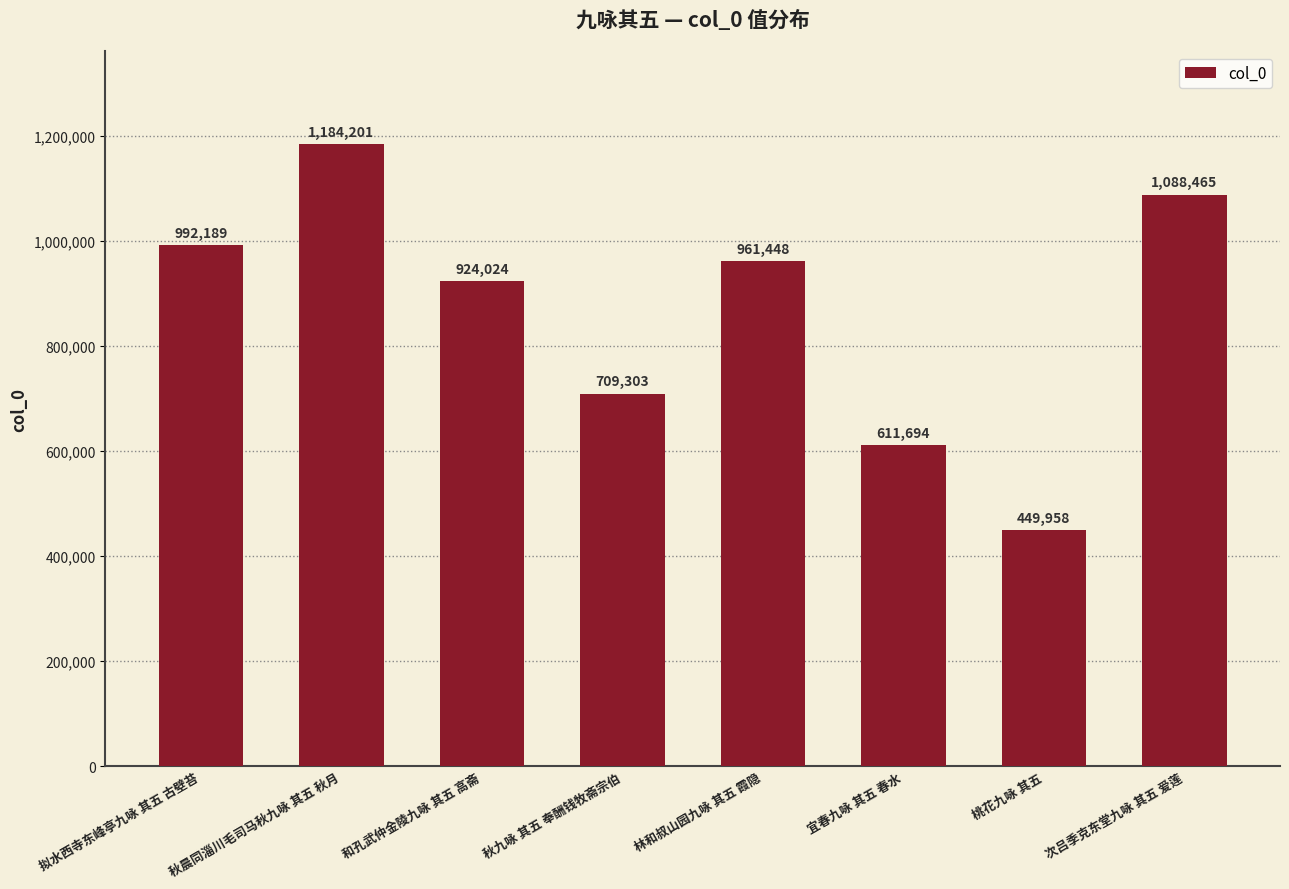

True or false: the data shows 1754971 at 秋晨同淄川毛司马秋九咏 其五 秋月.

False